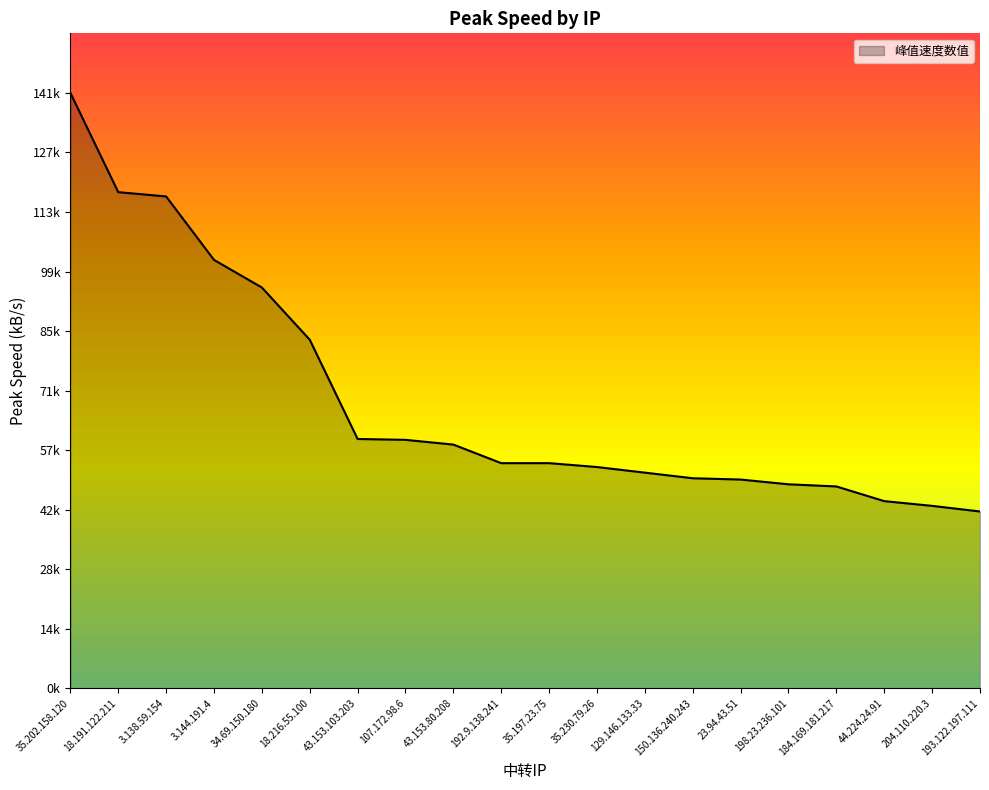

Is this an area chart (filled region under the line)?

Yes